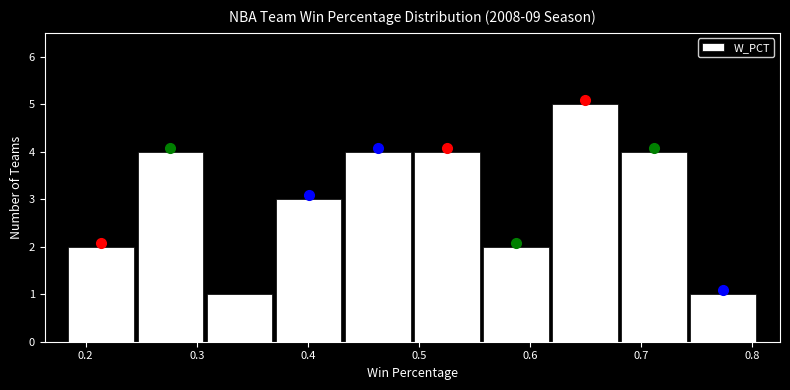

Reading left to right, transcribe this chart: for each bar, give the range it covers on the x-axis and its height. Neither the bar edges nor the heights are printed on the chart, so give them approximately, as read against the axes.

0.18 to 0.25: 2
0.25 to 0.31: 4
0.31 to 0.37: 1
0.37 to 0.43: 3
0.43 to 0.49: 4
0.49 to 0.56: 4
0.56 to 0.62: 2
0.62 to 0.68: 5
0.68 to 0.74: 4
0.74 to 0.81: 1